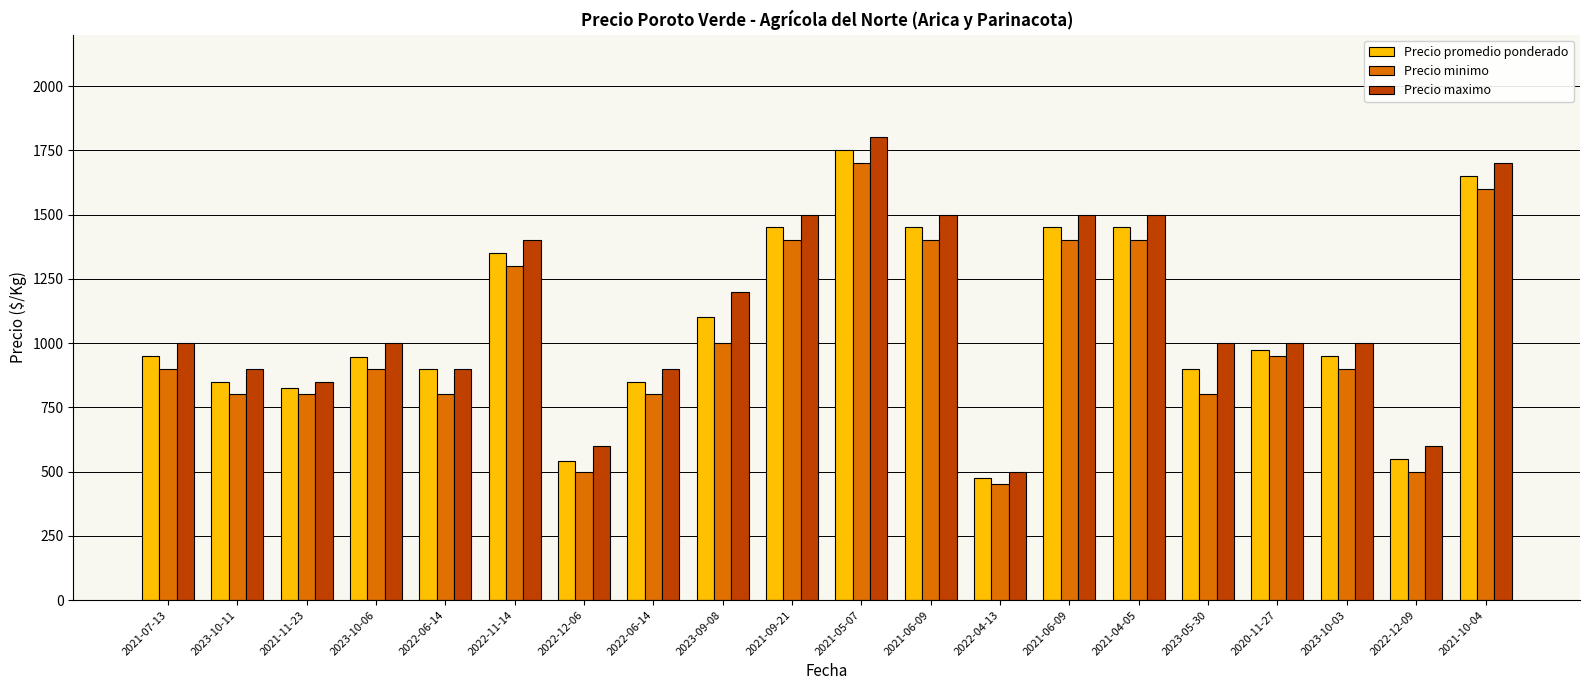

How many groups of bars are there?

20